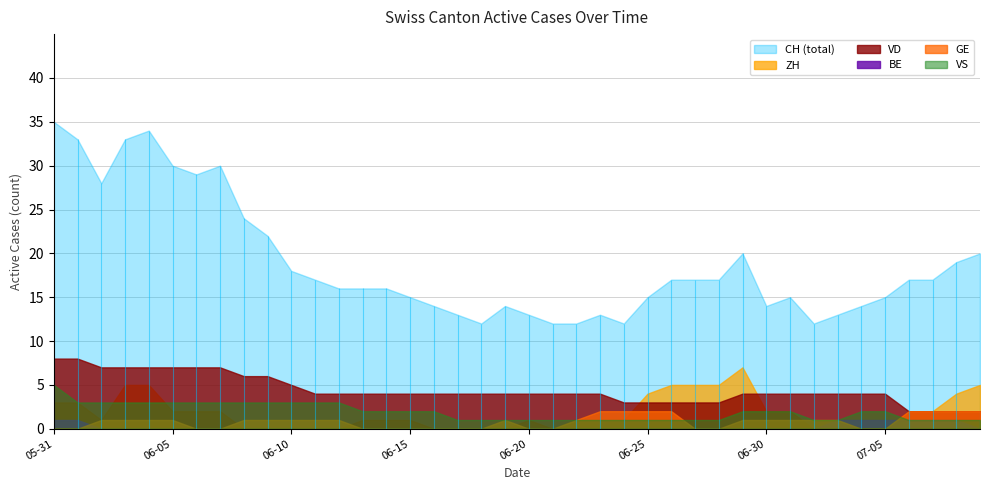

What is the difference between the highest and lowest values at 2020-06-22?

12